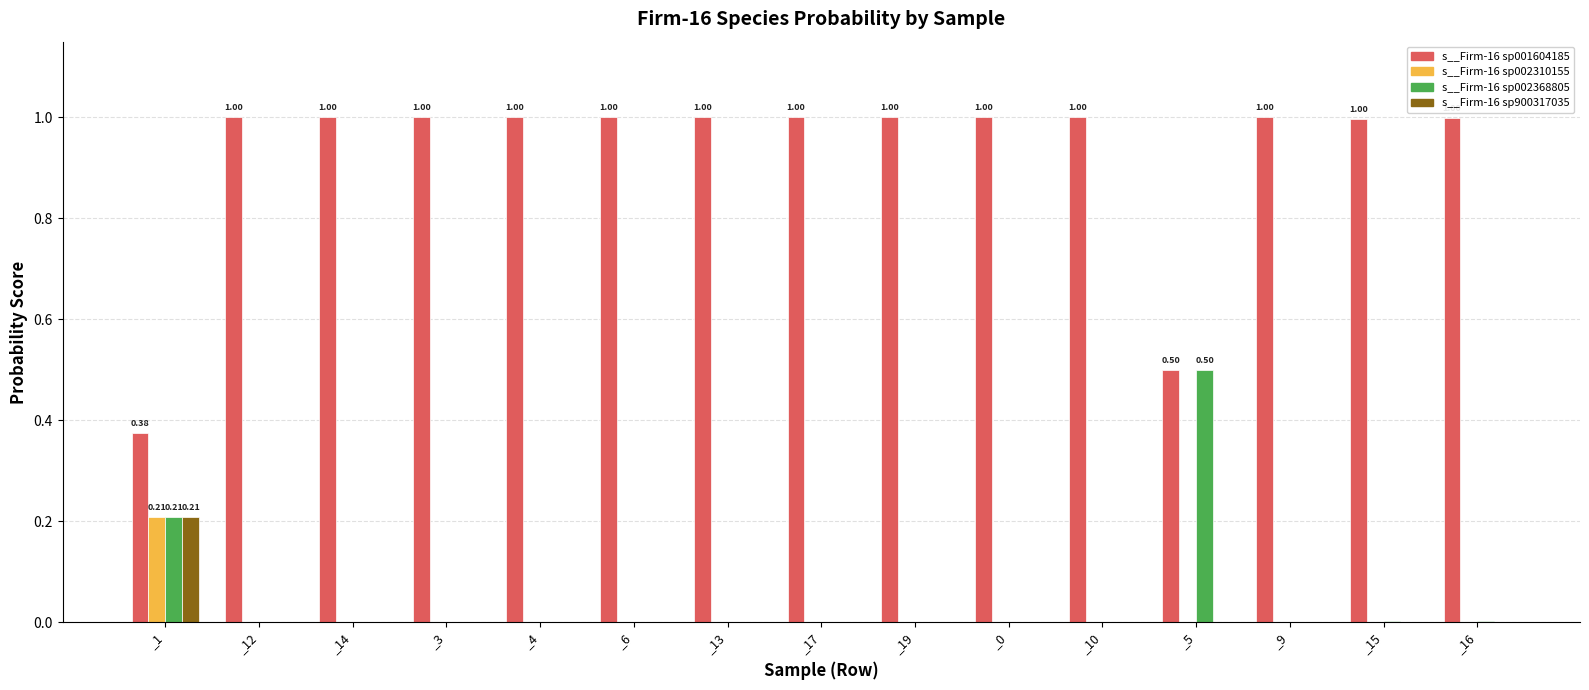

What is the spread (max minus min) of values at _4?

1.0